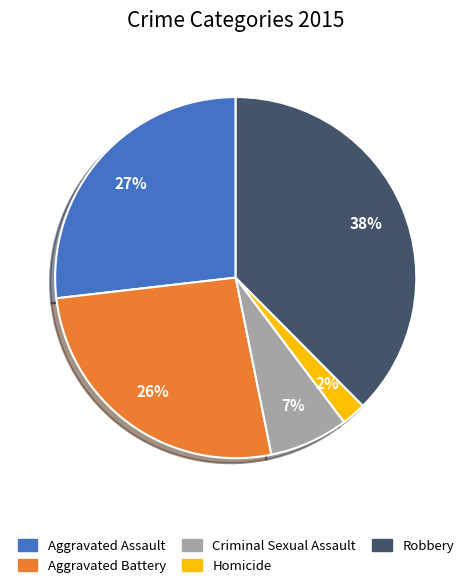

Is Aggravated Assault the majority of the pie?

No